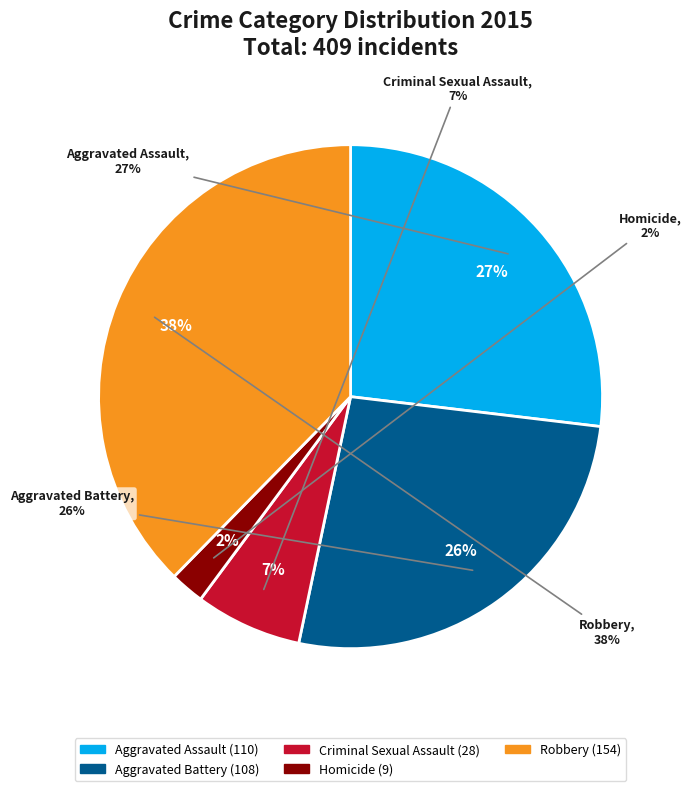

How many slices are in this pie chart?

5